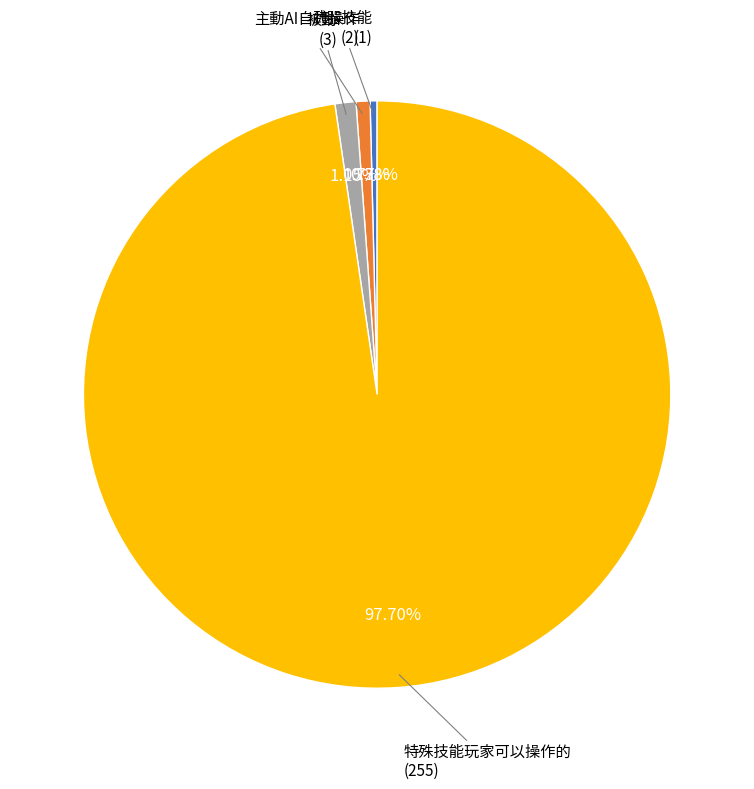

Is there a majority slice in this chart?

Yes